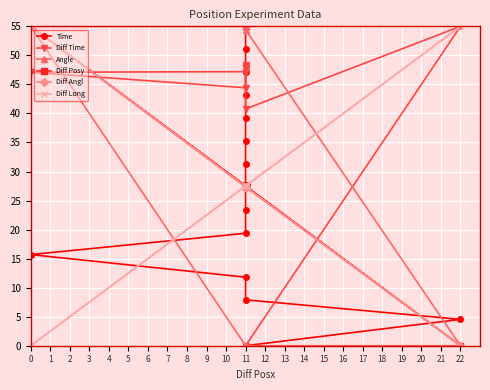

What is the value of the Diff Posy point at the 9th from the left?

27.5